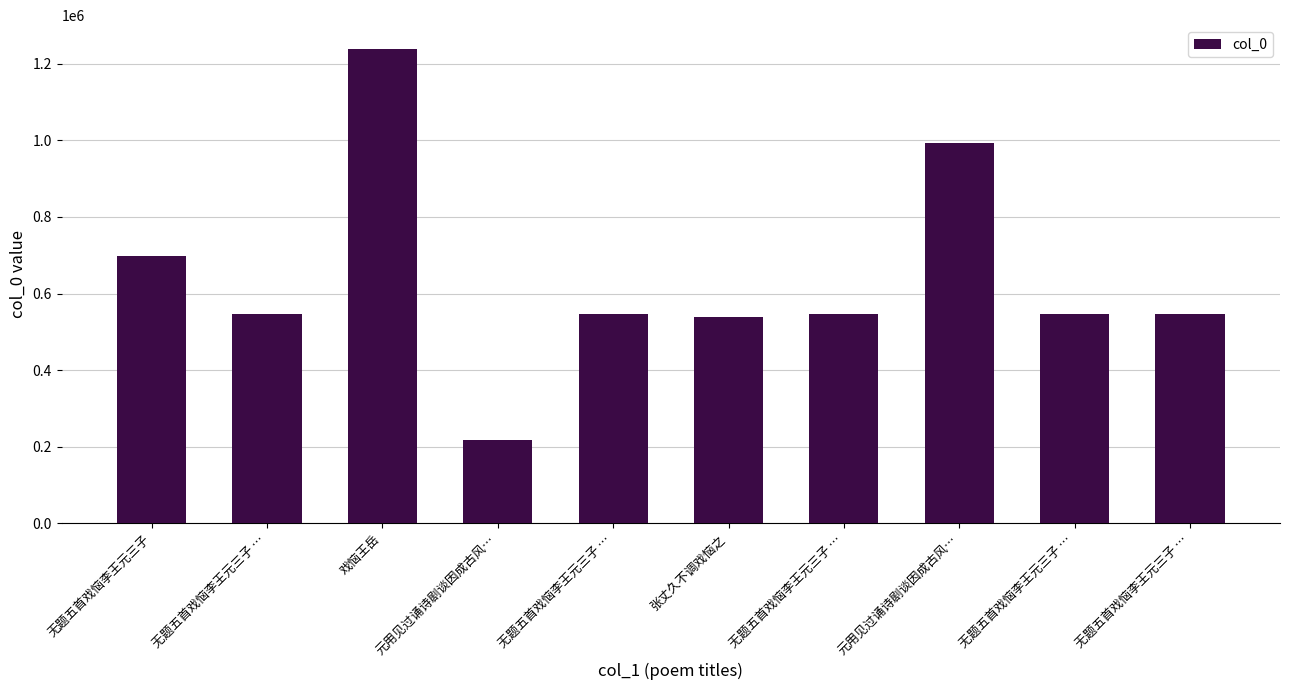

Rank the categories by value from lowest to highest.

元用见过诵诗剧谈因成古风…, 张丈久不调戏恼之, 无题五首戏恼李王元三子 …, 无题五首戏恼李王元三子 …, 无题五首戏恼李王元三子 …, 无题五首戏恼李王元三子 …, 无题五首戏恼李王元三子 …, 无题五首戏恼李王元三子, 元用见过诵诗剧谈因成古风…, 戏恼王岳